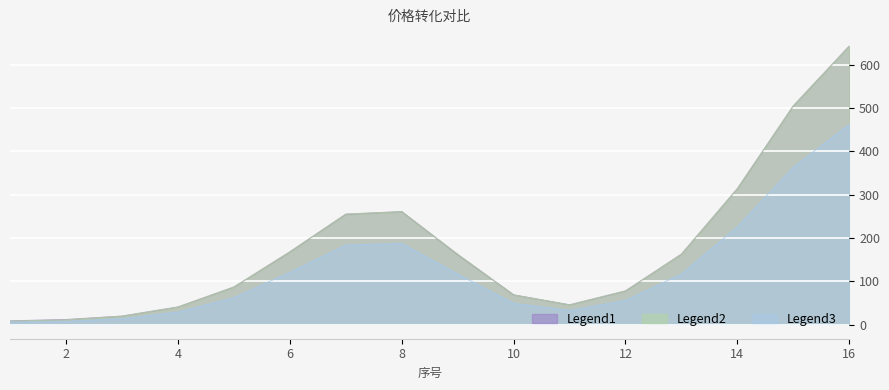

At which category is the sum across all series the highest?

16